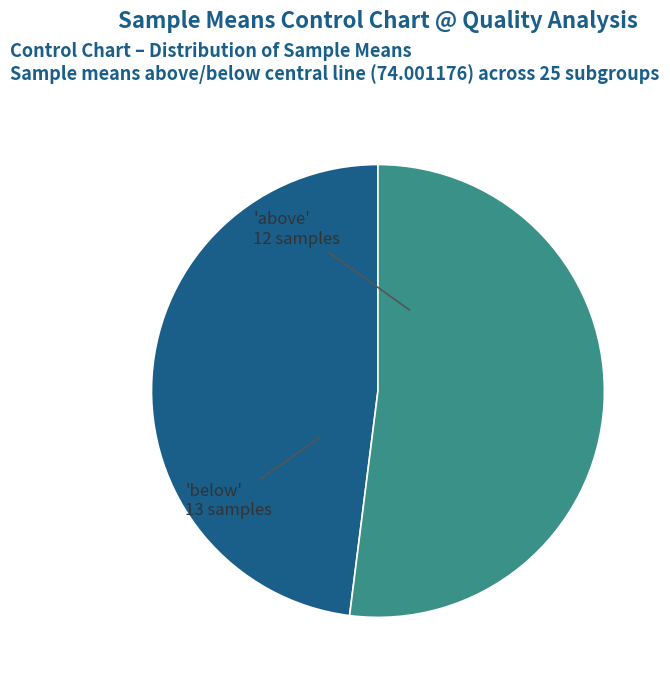

How many slices are in this pie chart?

2